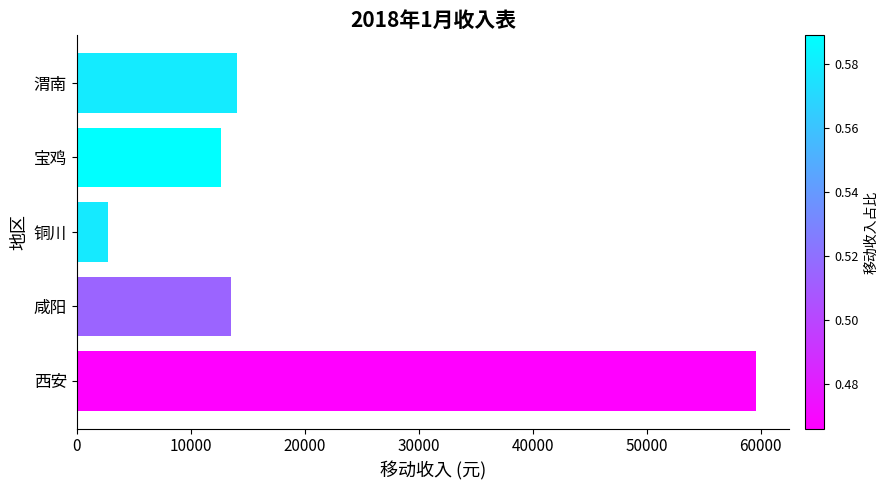

What is the sum of all values?

102584.2